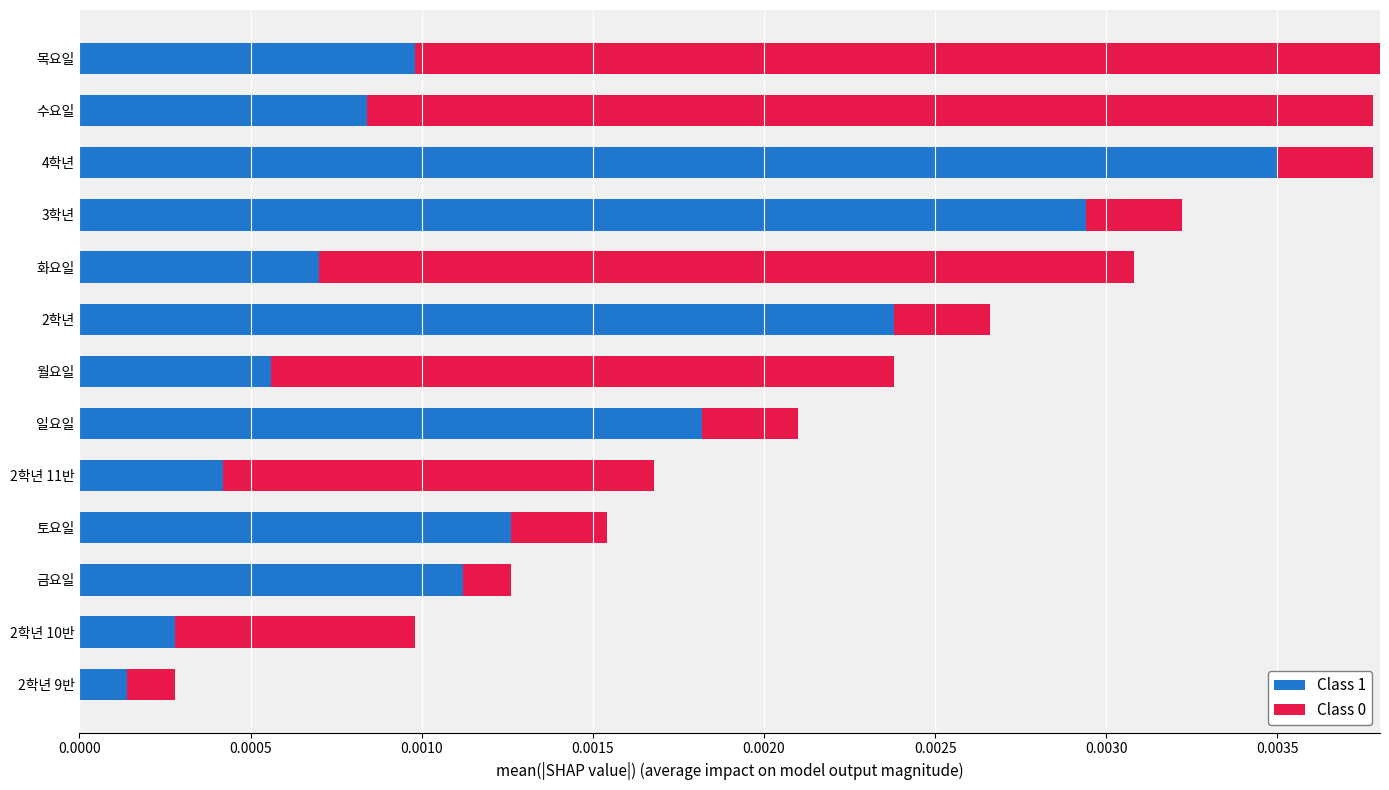

How many bars are there in each group?

2